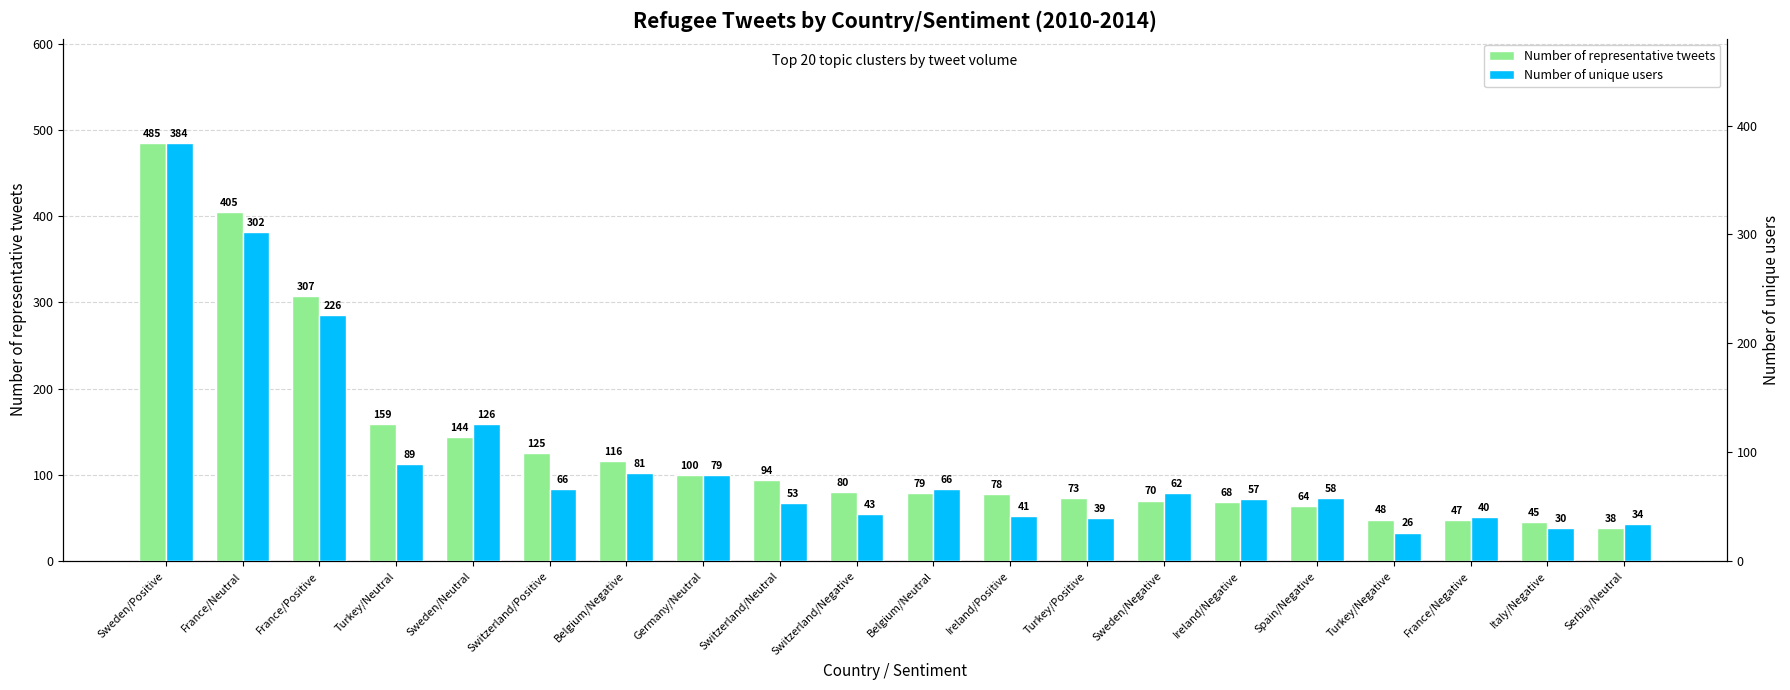

Rank the categories by Number of representative tweets value from highest to lowest.

Sweden/Positive, France/Neutral, France/Positive, Turkey/Neutral, Sweden/Neutral, Switzerland/Positive, Belgium/Negative, Germany/Neutral, Switzerland/Neutral, Switzerland/Negative, Belgium/Neutral, Ireland/Positive, Turkey/Positive, Sweden/Negative, Ireland/Negative, Spain/Negative, Turkey/Negative, France/Negative, Italy/Negative, Serbia/Neutral